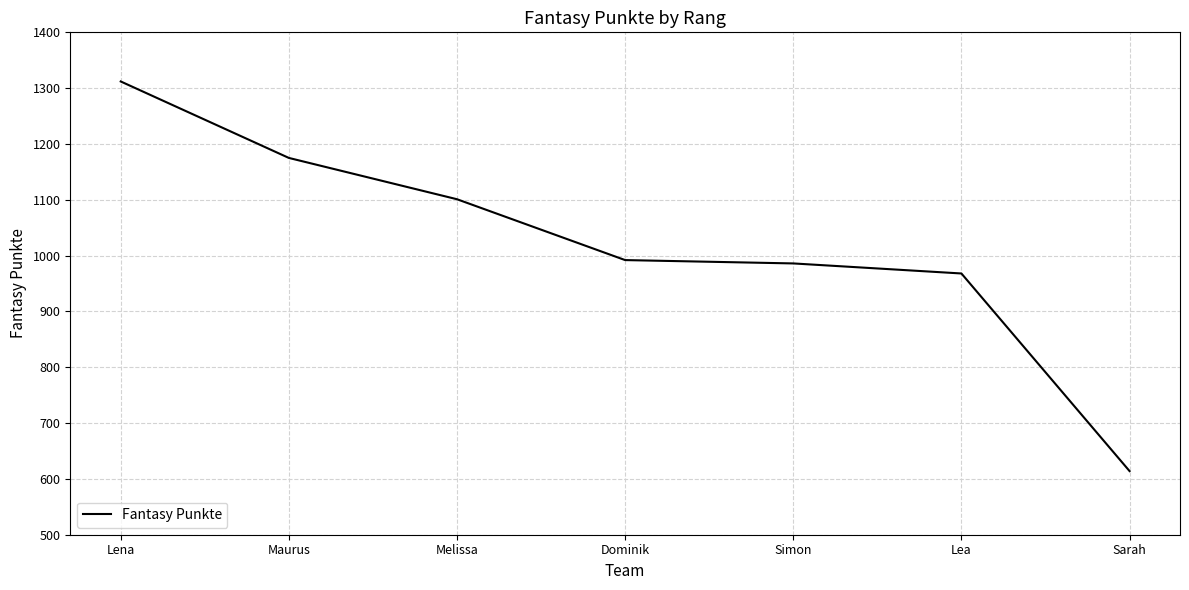

What is the difference between the maximum and second lowest values?

344